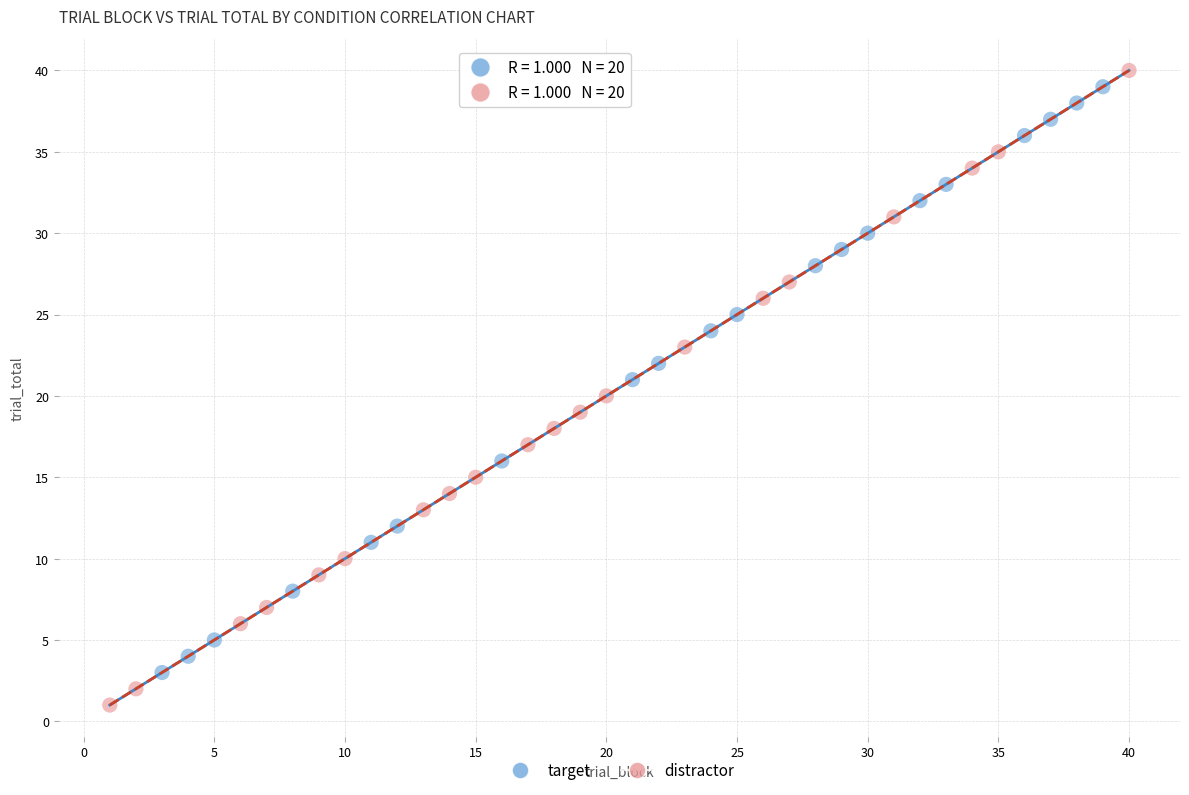

Which series contains the lowest Y value?

distractor